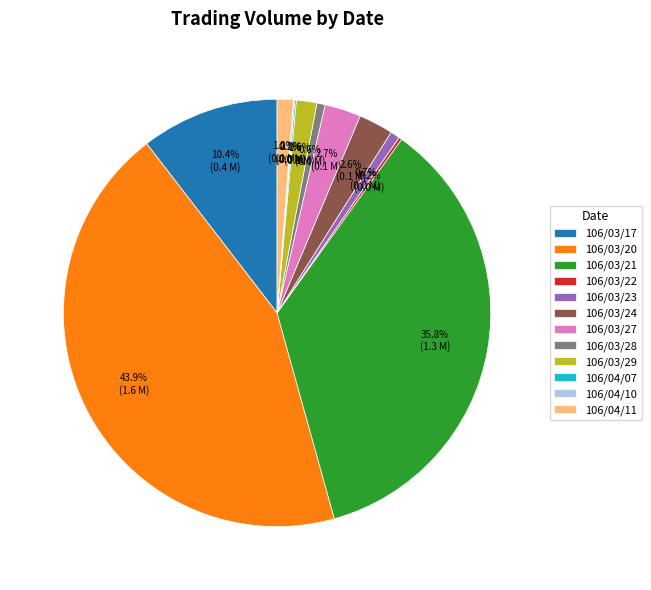

What percentage do 106/03/29 and 106/03/28 together represent?

2.2%